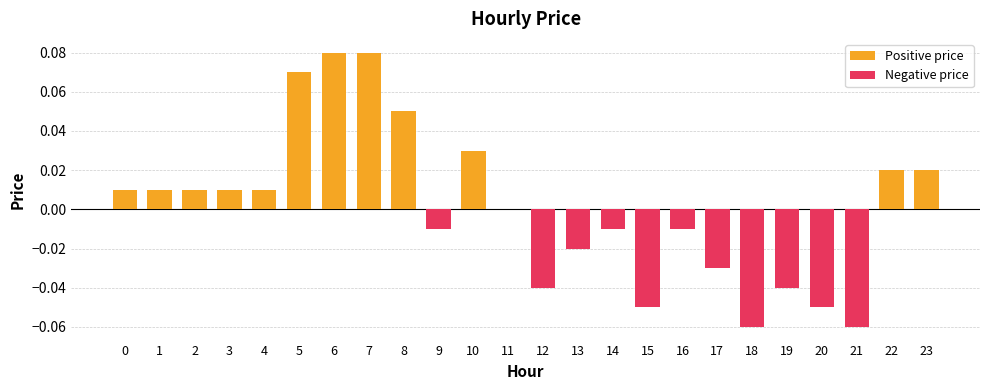

What is the value of the 9th bar from the left?

0.1